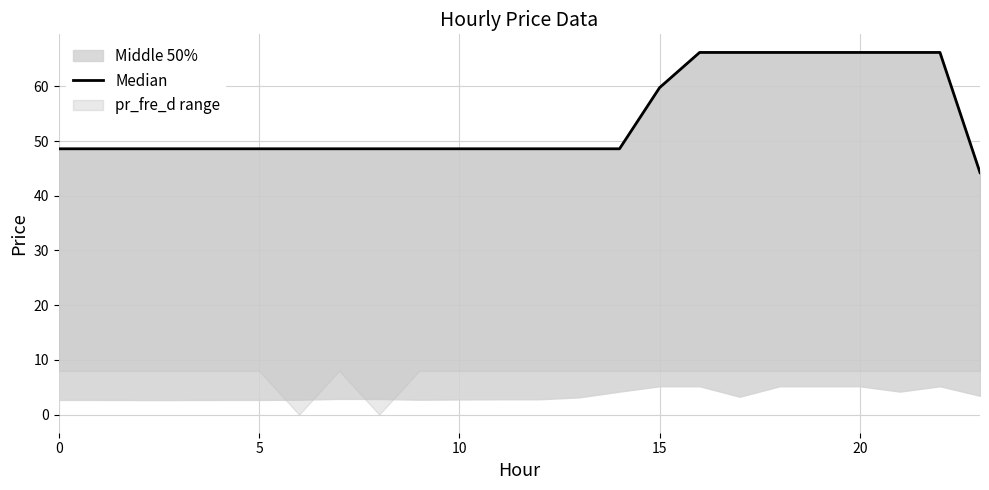

Does the chart display data point markers on the line(s)?

No